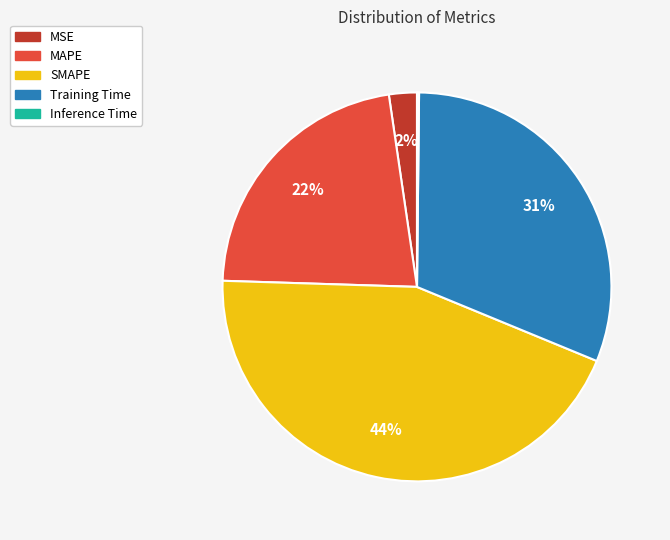

Is there a majority slice in this chart?

No